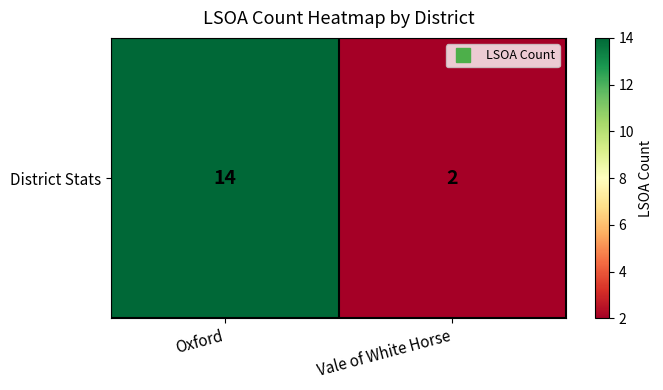

What is the sum of all values?

16